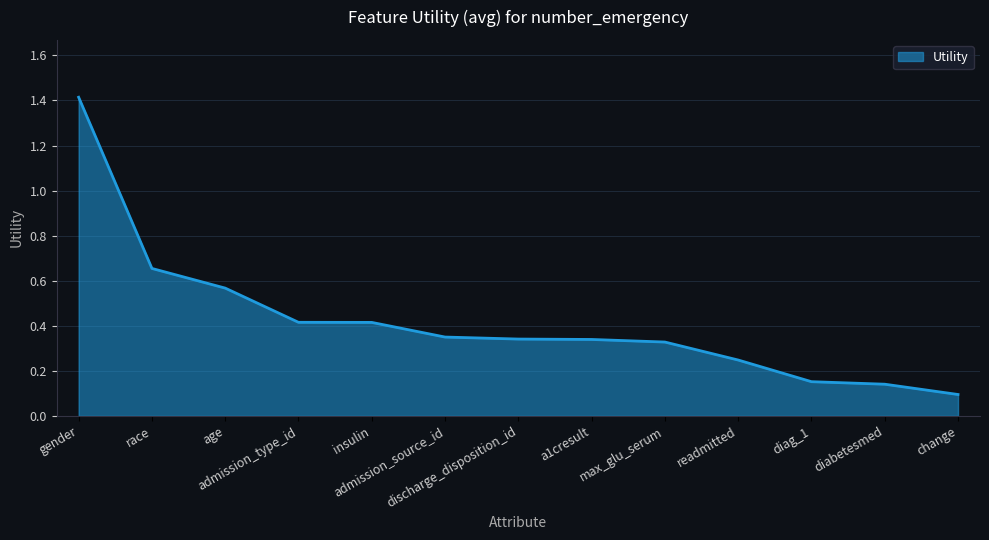

How many lines are shown in the chart?

1